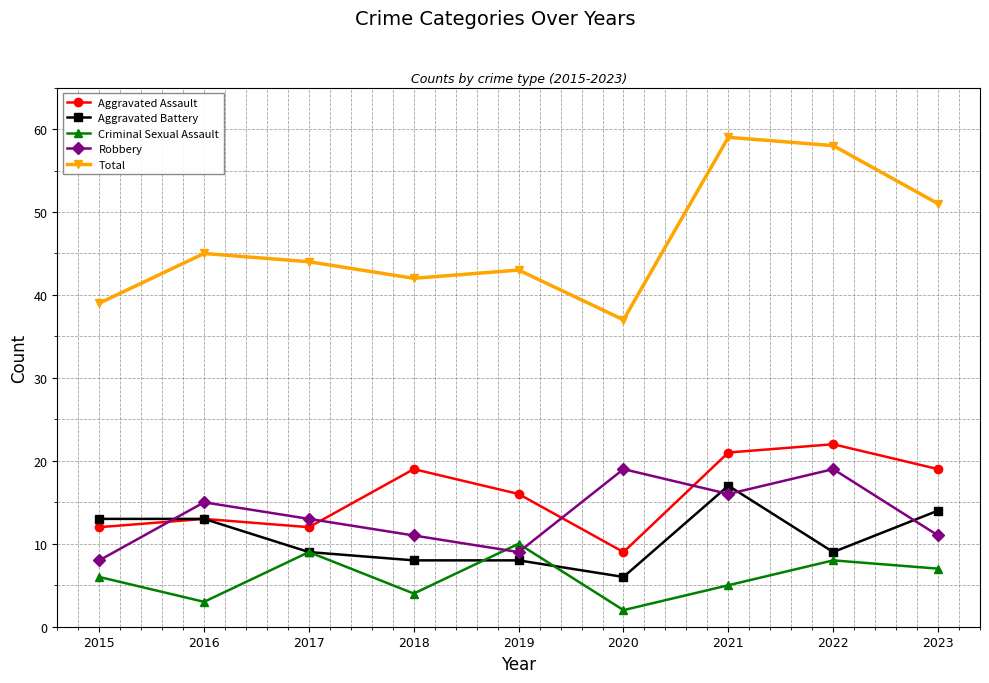

Where does the Total series first go above 44?

2016